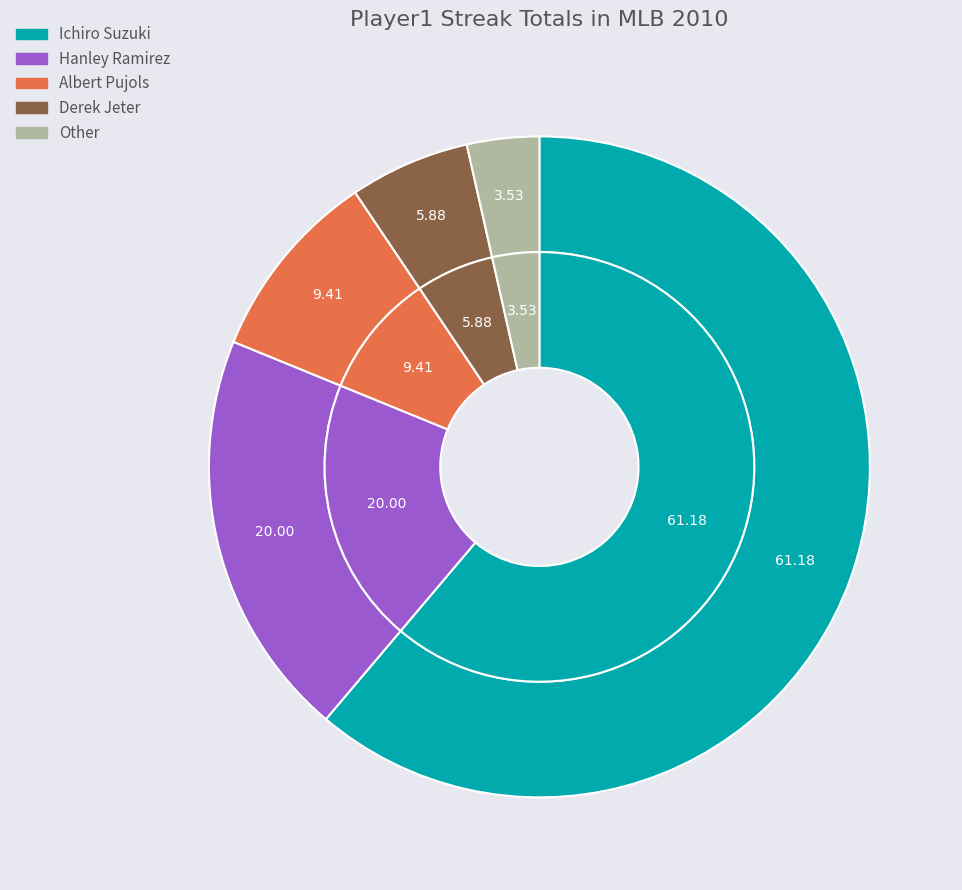

Approximately how many times larger is the value at Derek Jeter compared to Albert Pujols?

0.6